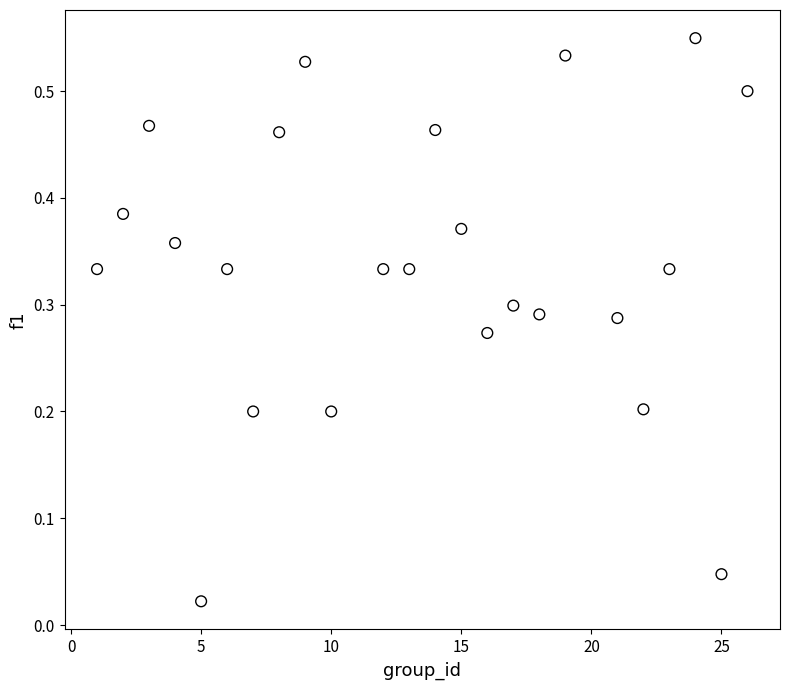

What is the range of X values (max minus min)?

25.0